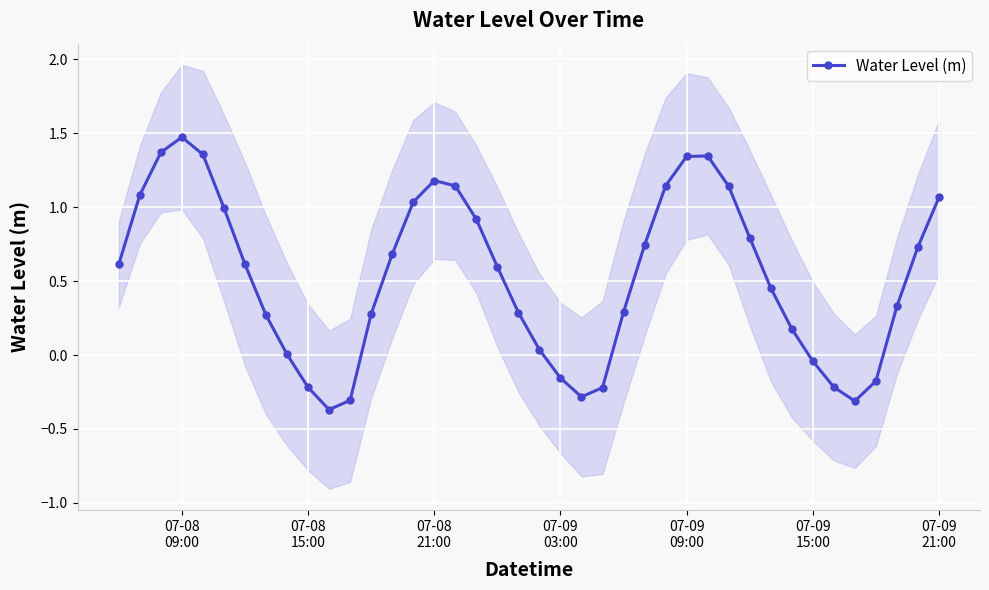

How many lines are shown in the chart?

1